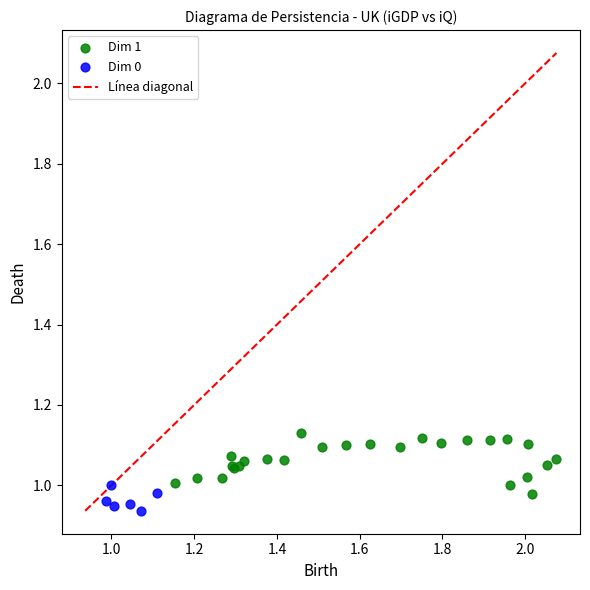

Which series reaches the minimum Y coordinate?

Dim 0